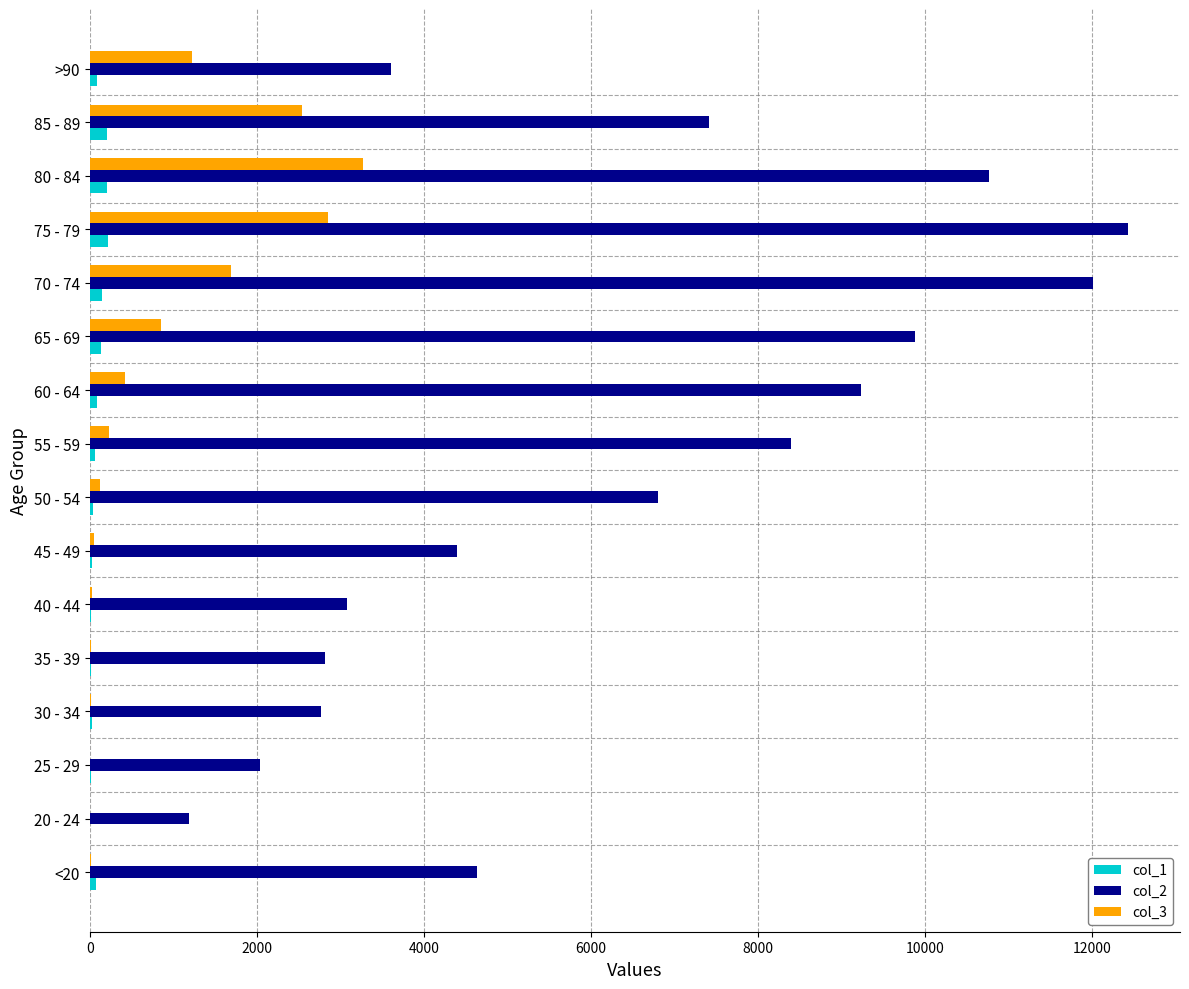

The value of col_2 at >90 is 5366. True or false?

False